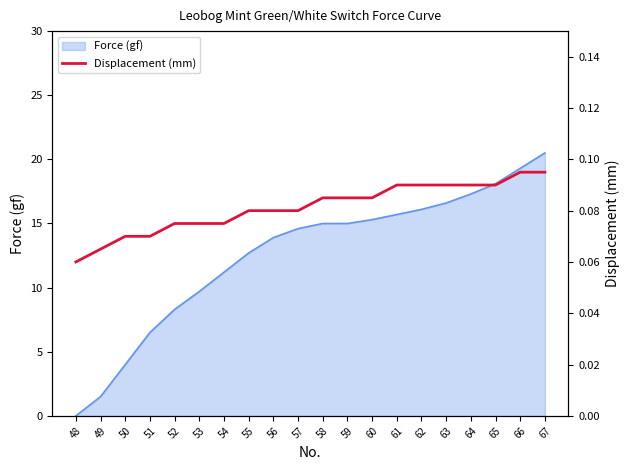

What is the smallest value displayed?

0.1